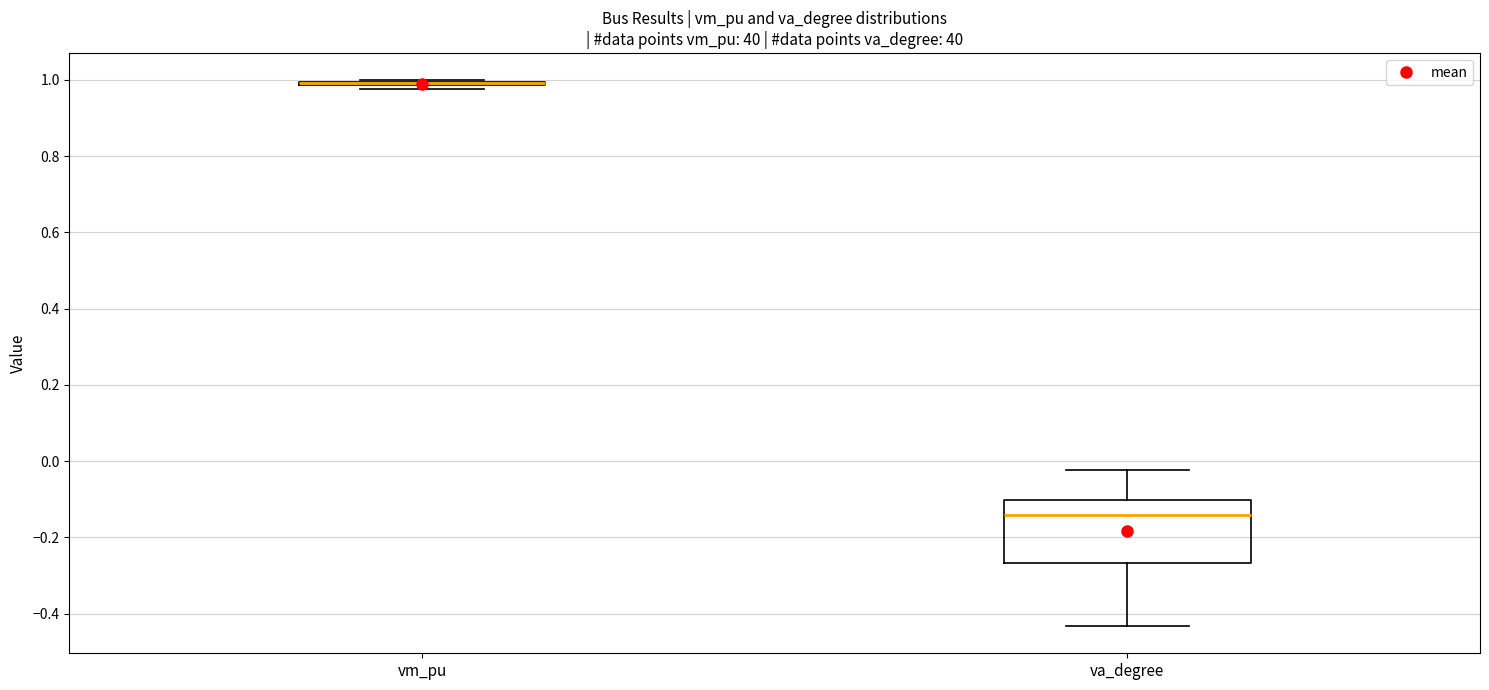

Reading left to right, read every box against the y-axis: the position of its median line, the range the box covers, and the ends of its whiskers. The values are not printed on the chart, so give them approximately, as read against the axis.

vm_pu: box collapsed to a line at 1.00, whiskers 0.98 to 1.00
va_degree: median -0.14, box -0.26 to -0.10, whiskers -0.44 to -0.02